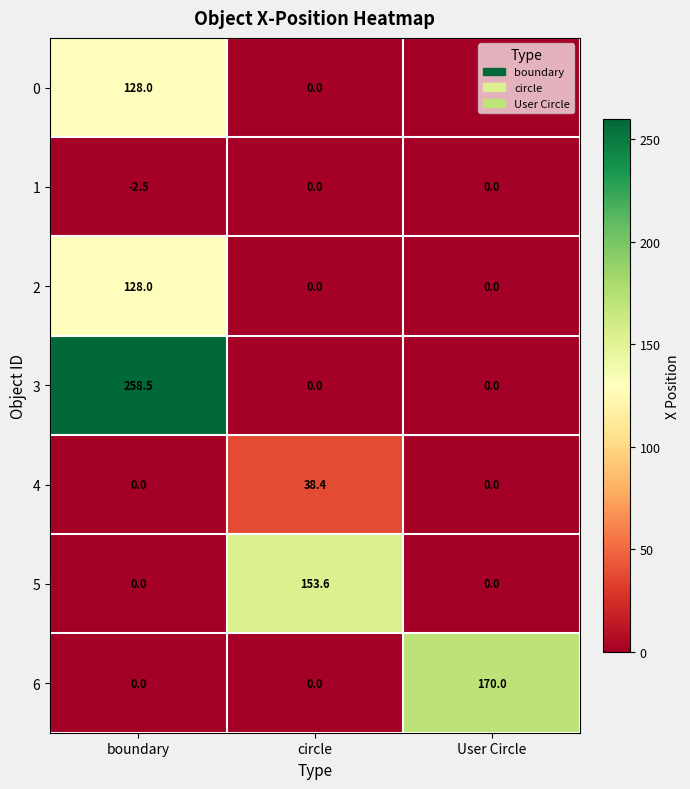

What is the difference between the highest and lowest values at circle?

153.6